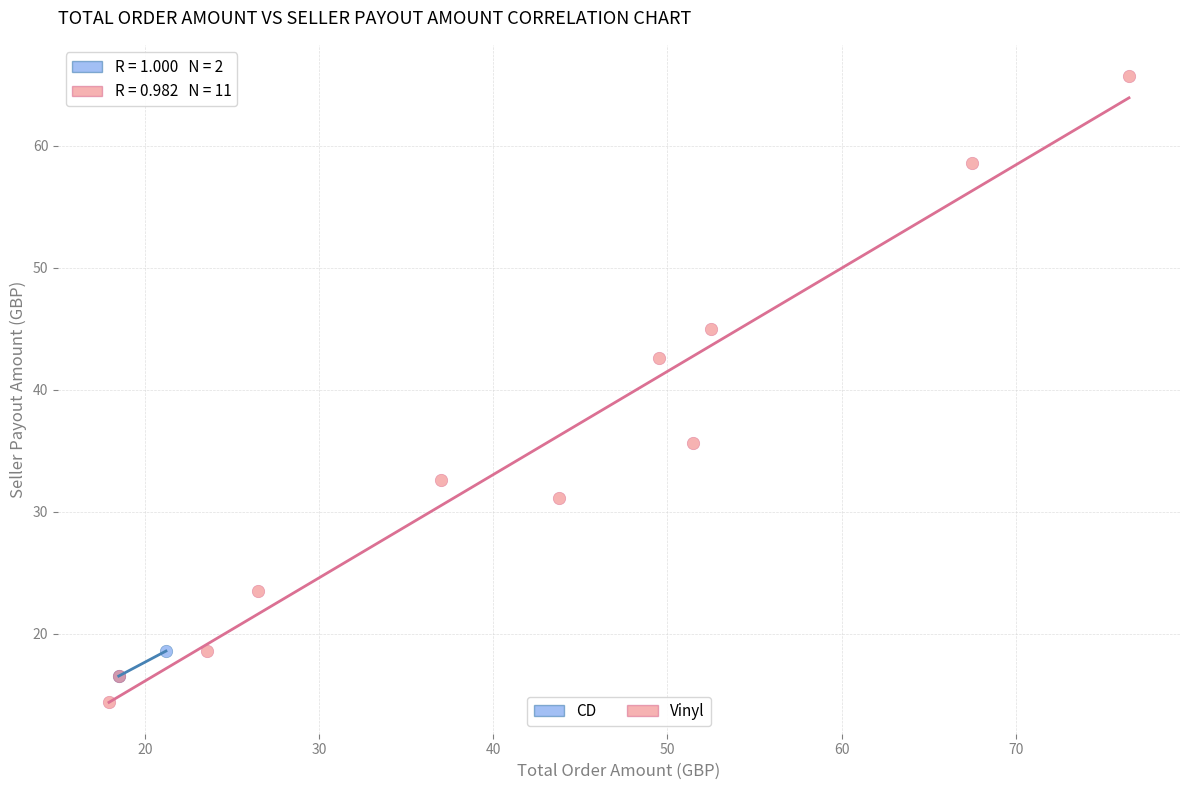

Which series reaches the minimum Y coordinate?

Vinyl